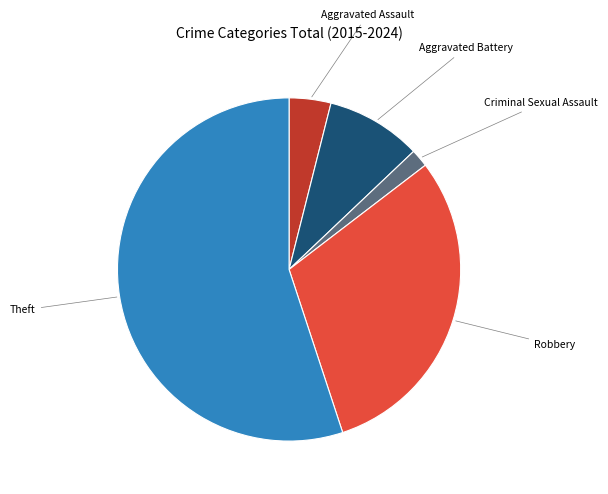

Does any single category account for the majority?

Yes